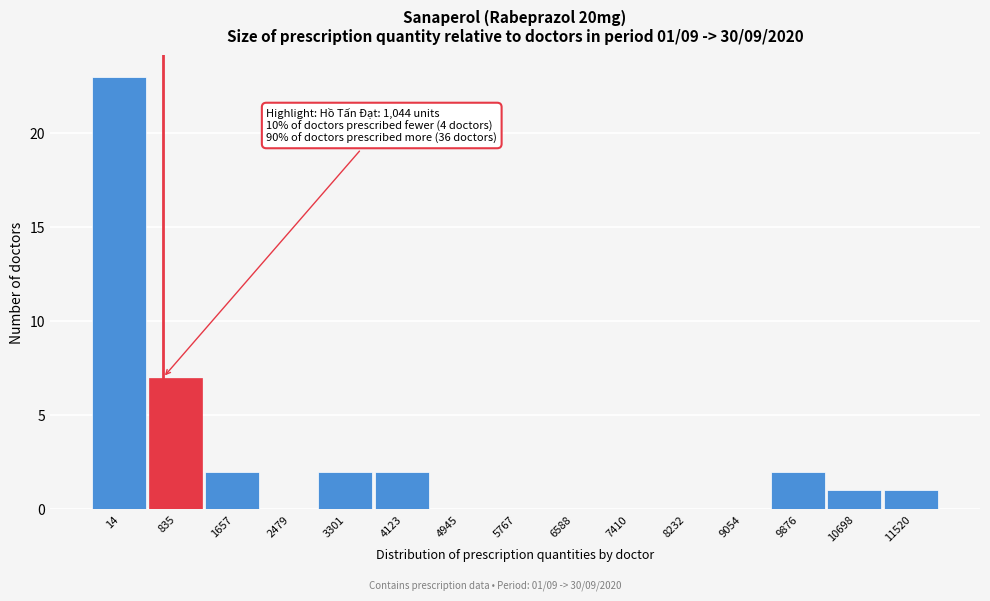

Reading right to left, list all the values displayed in this chart.

11520=1	10698=1	9876=2	9054=0	8232=0	7410=0	6588=0	5767=0	4945=0	4123=2	3301=2	2479=0	1657=2	835=7	14=23